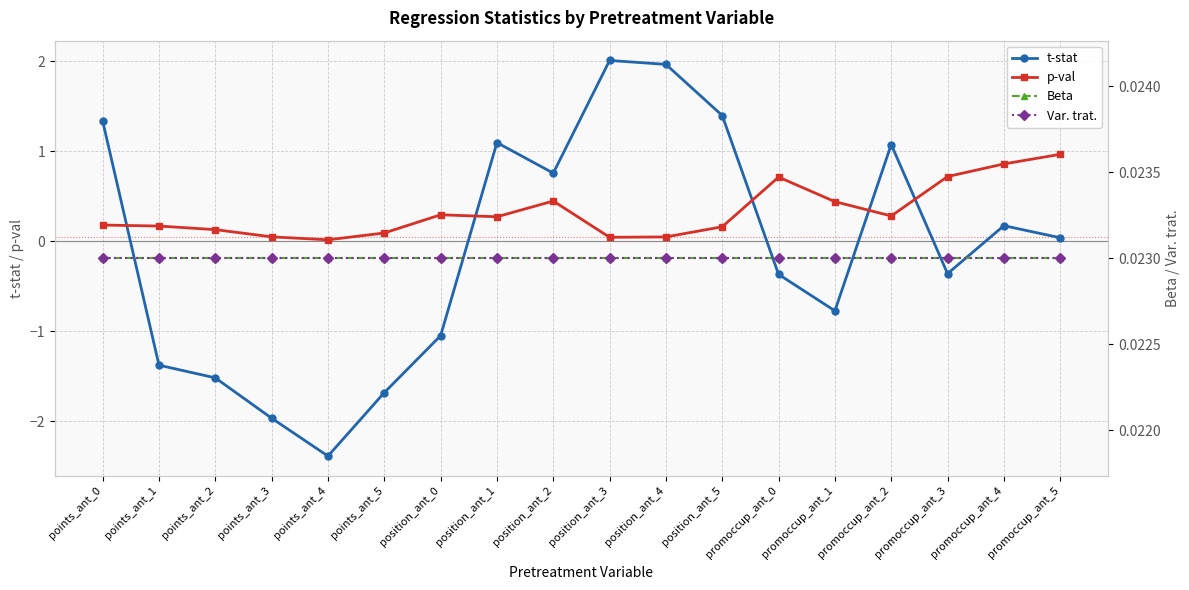

The t-stat series shows -0.8 at promoccup_ant_1. True or false?

True